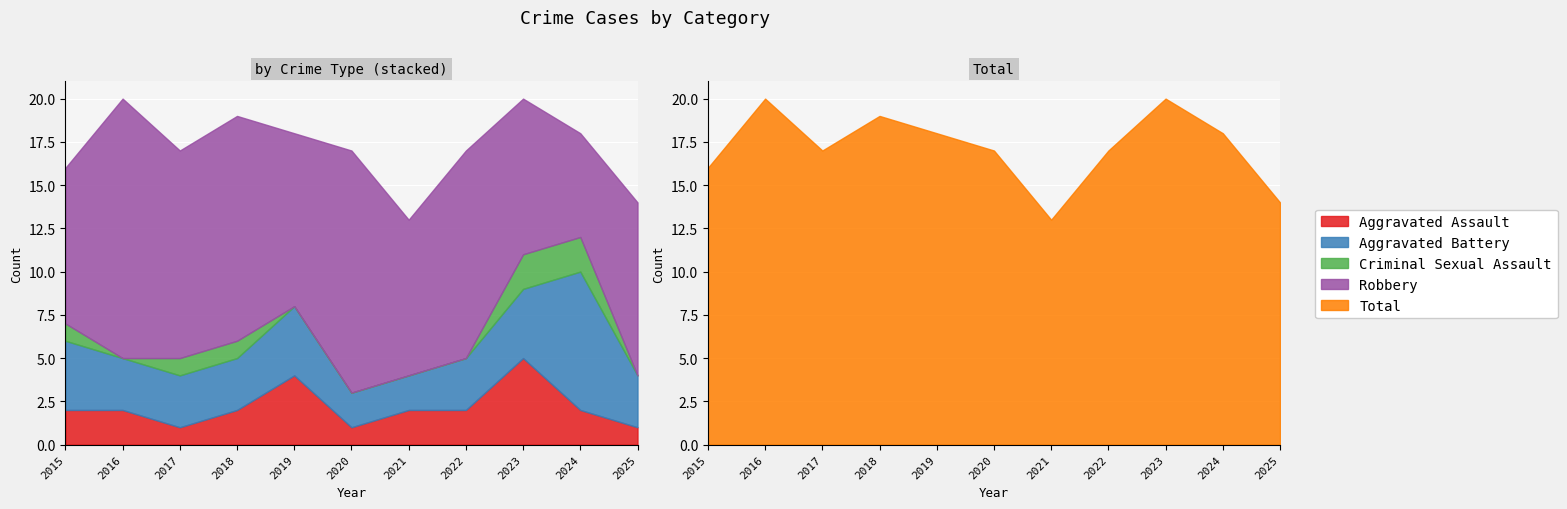

What is the value of the Aggravated Battery point at the 10th from the left?

8